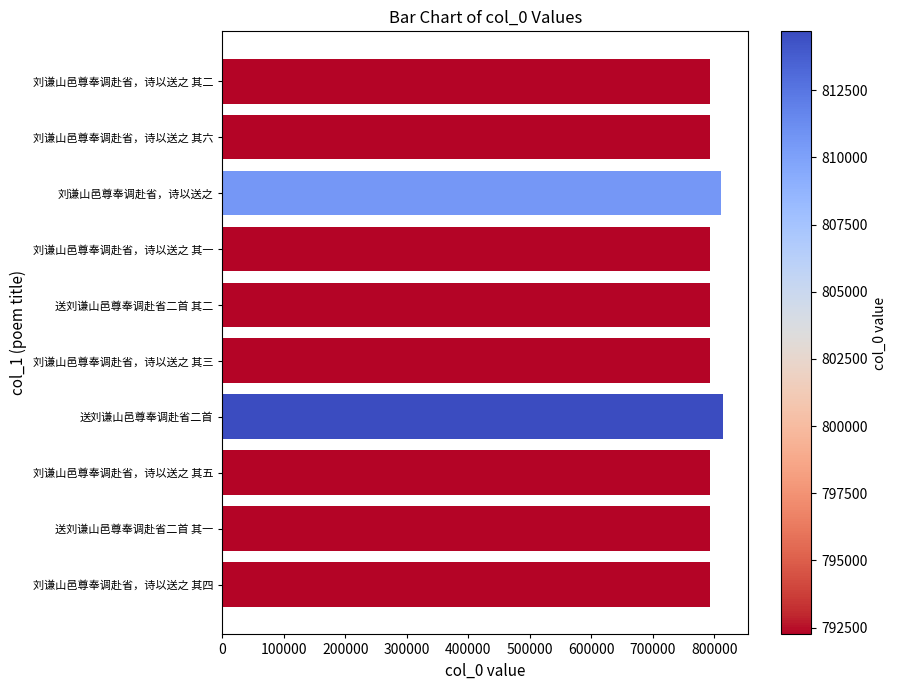

What is the ratio of the value at 刘谦山邑尊奉调赴省，诗以送之 其四 to the value at 刘谦山邑尊奉调赴省，诗以送之 其六?

1.0